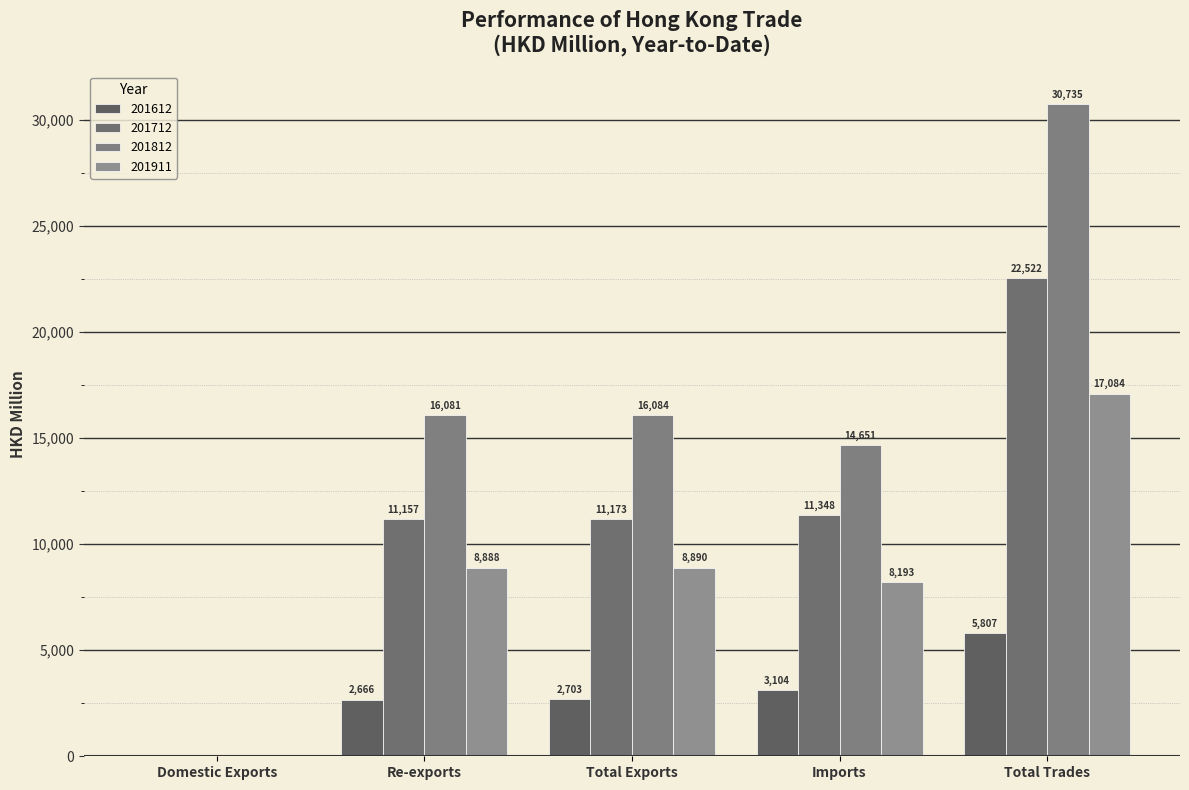

Are the bars grouped side by side (vs. stacked)?

Yes